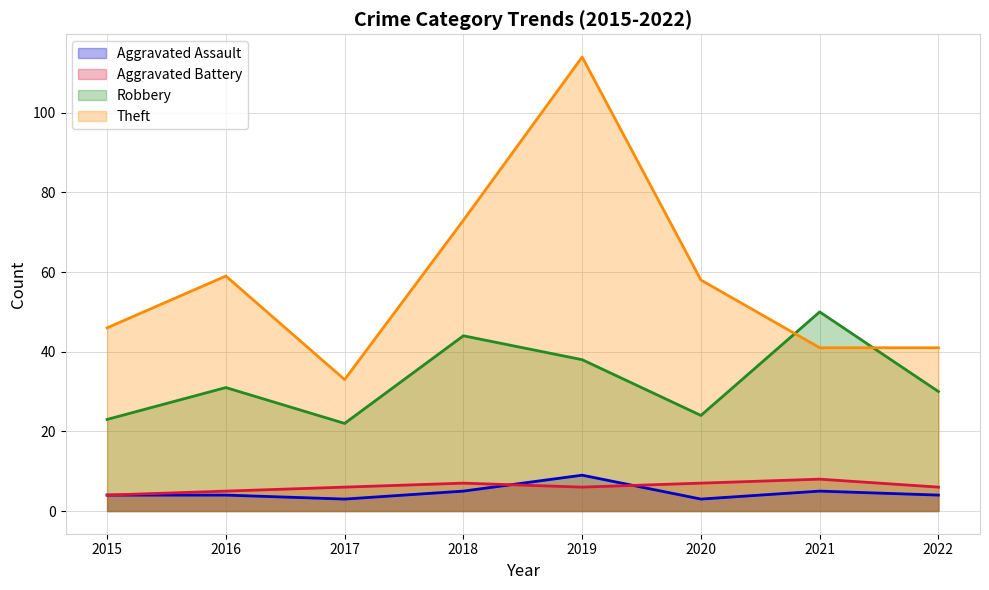

What are all the series names shown in the legend?

Aggravated Assault, Aggravated Battery, Robbery, Theft